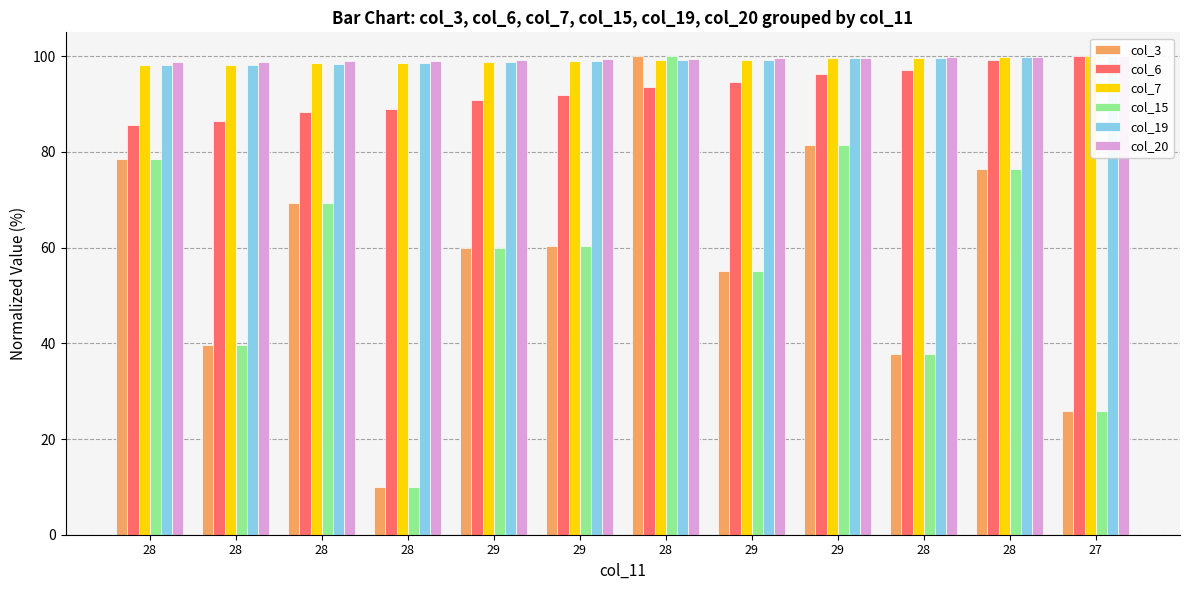

Between 28 and 27, which is larger?

28